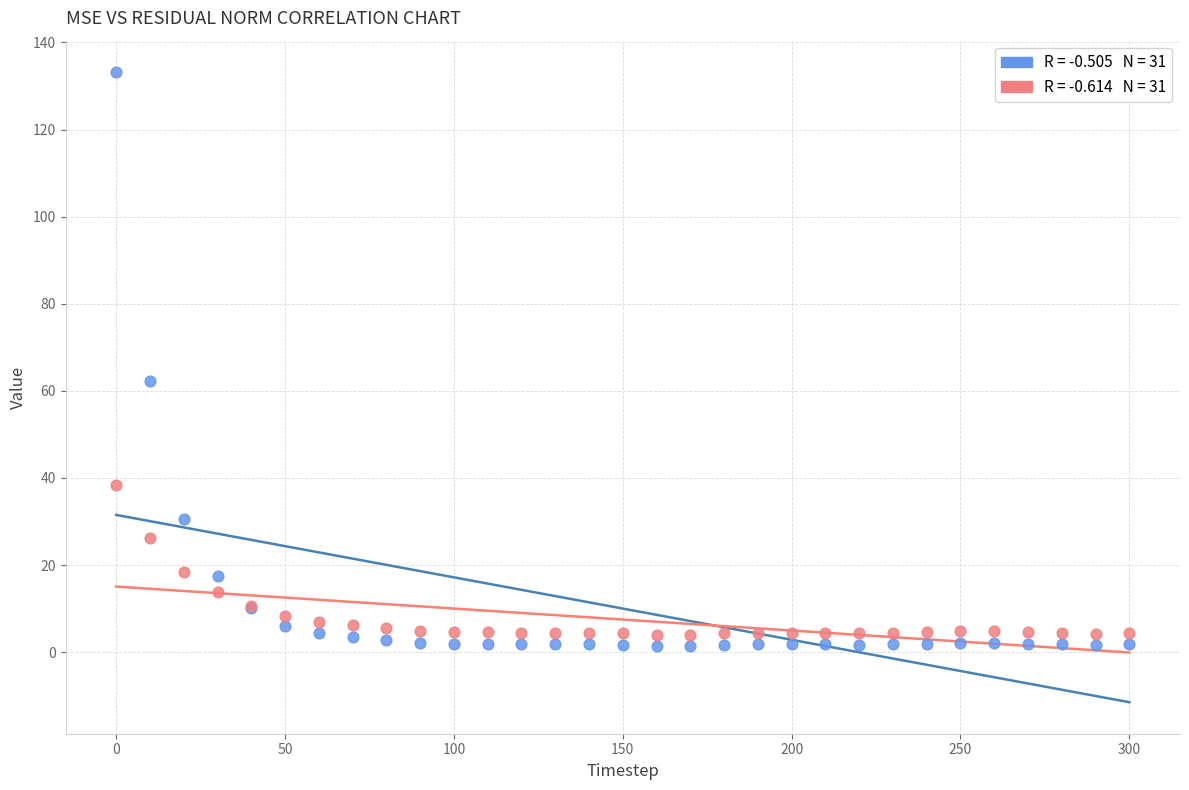

Across all series, what Y value is closest to 67?

62.3